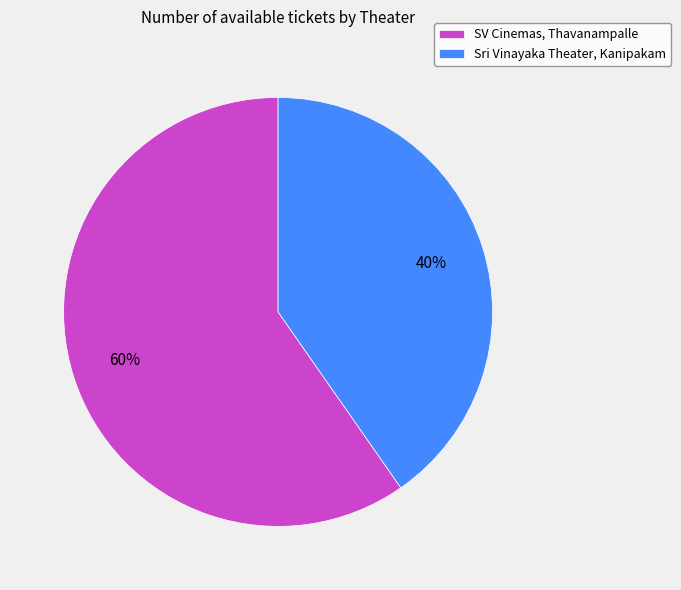

To the nearest percent, what is the average slice percentage?

50%